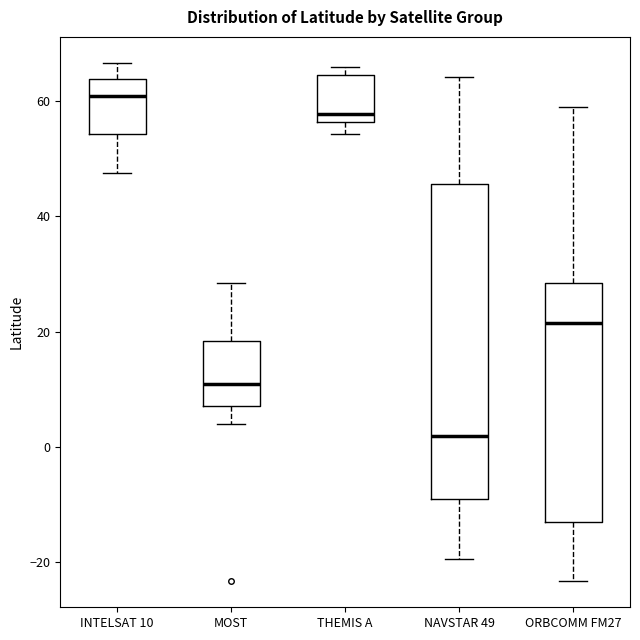

Reading left to right, read every box against the y-axis: the position of its median line, the range the box covers, and the ends of its whiskers. The values are not printed on the chart, so give them approximately, as read against the axis.

INTELSAT 10: median 62, box 54 to 64, whiskers 48 to 66
MOST: median 10, box 6 to 18, whiskers 4 to 28
THEMIS A: median 58, box 56 to 64, whiskers 54 to 66
NAVSTAR 49: median 2, box -10 to 46, whiskers -20 to 64
ORBCOMM FM27: median 22, box -14 to 28, whiskers -24 to 60